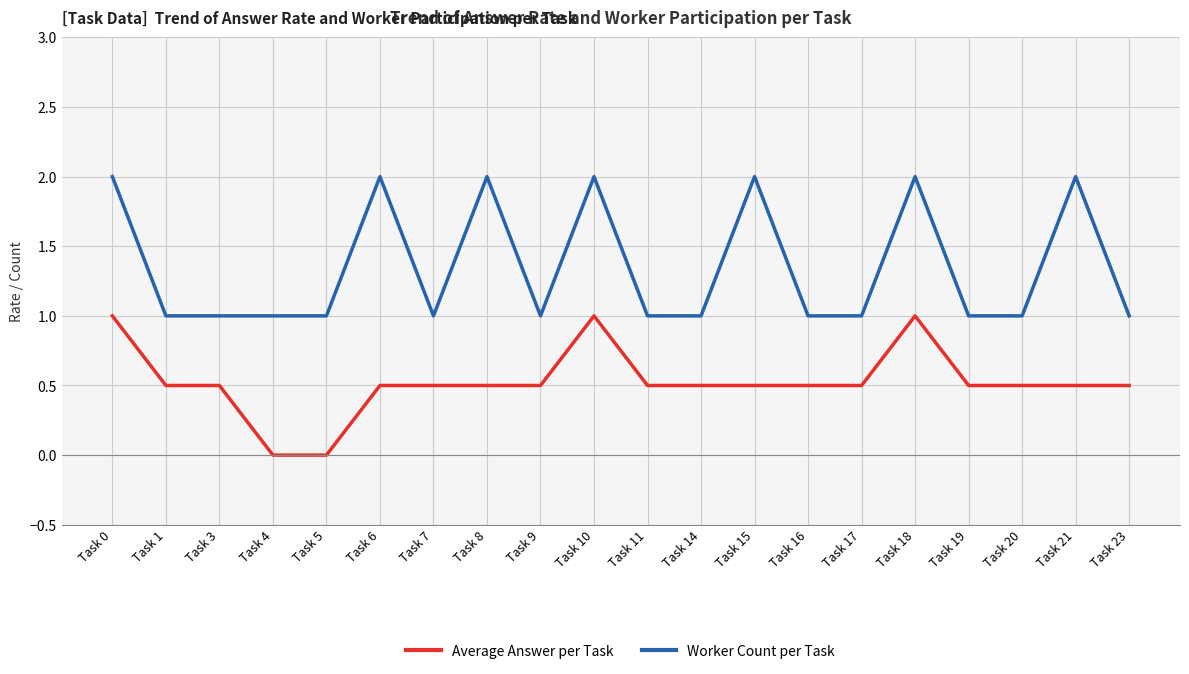

Reading left to right, extract all data points from this chart.

Average Answer per Task: 1.0	0.5	0.5	0.0	0.0	0.5	0.5	0.5	0.5	1.0	0.5	0.5	0.5	0.5	0.5	1.0	0.5	0.5	0.5	0.5
Worker Count per Task: 2.0	1.0	1.0	1.0	1.0	2.0	1.0	2.0	1.0	2.0	1.0	1.0	2.0	1.0	1.0	2.0	1.0	1.0	2.0	1.0